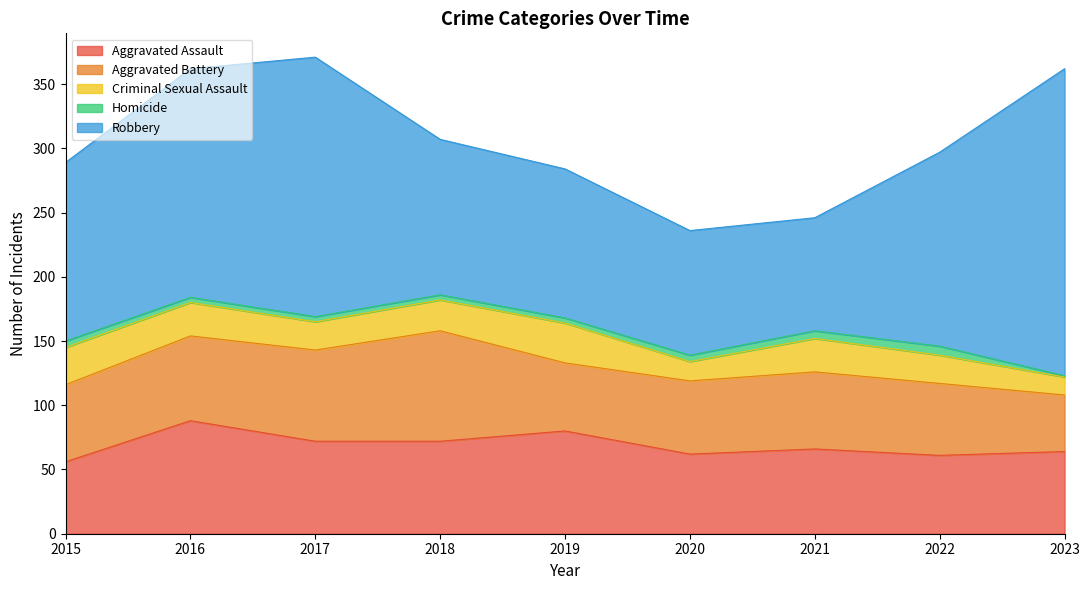

What is the value of the Criminal Sexual Assault point at the 8th from the left?

22